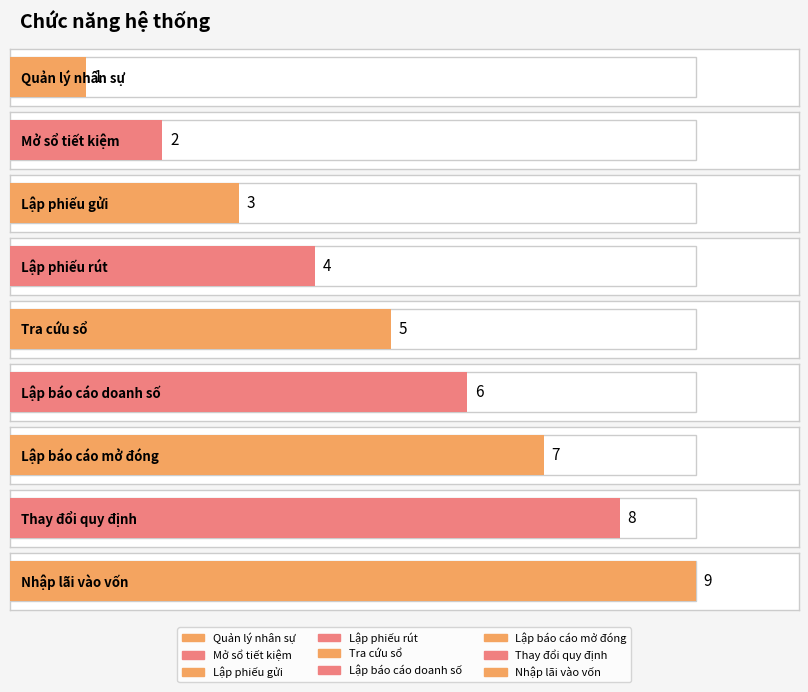

What position from the right is Thay đổi quy định?

2